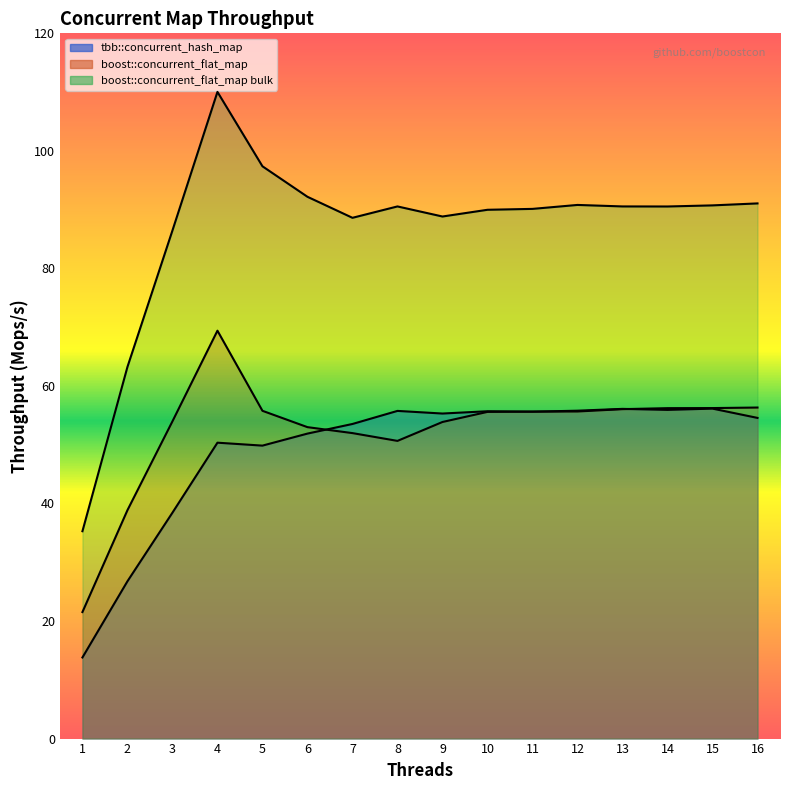

How many series are shown in this chart?

3